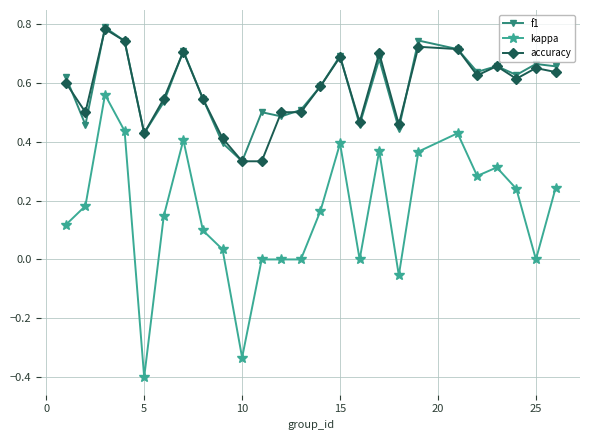

What is the lowest value of the kappa series?

-0.4